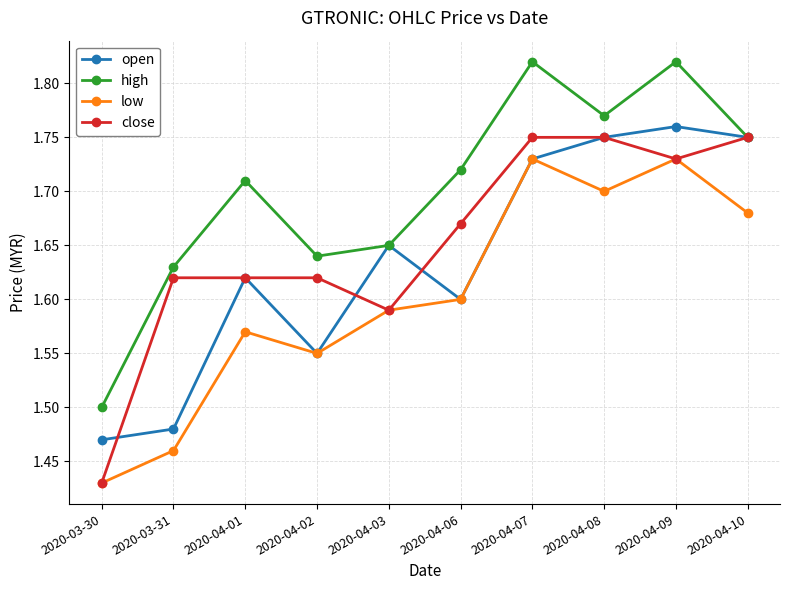

Which category has the lowest value across all series?

2020-03-30